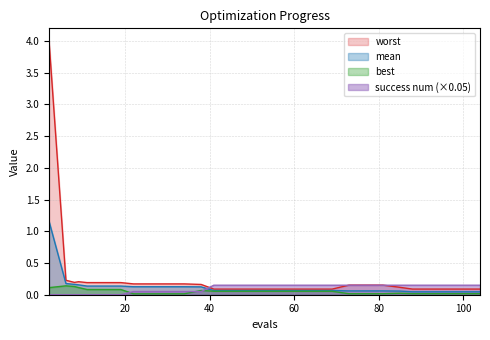

What is the difference between the maximum and minimum values in the mean series?

1.1